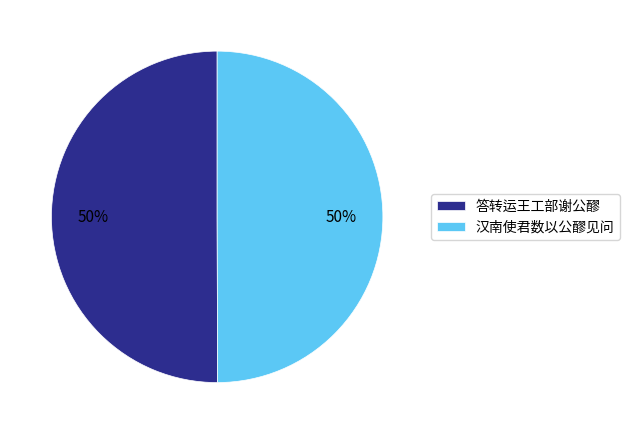

To the nearest percent, what is the combined percentage of 答转运王工部谢公醪 and 汉南使君数以公醪见问?

100%